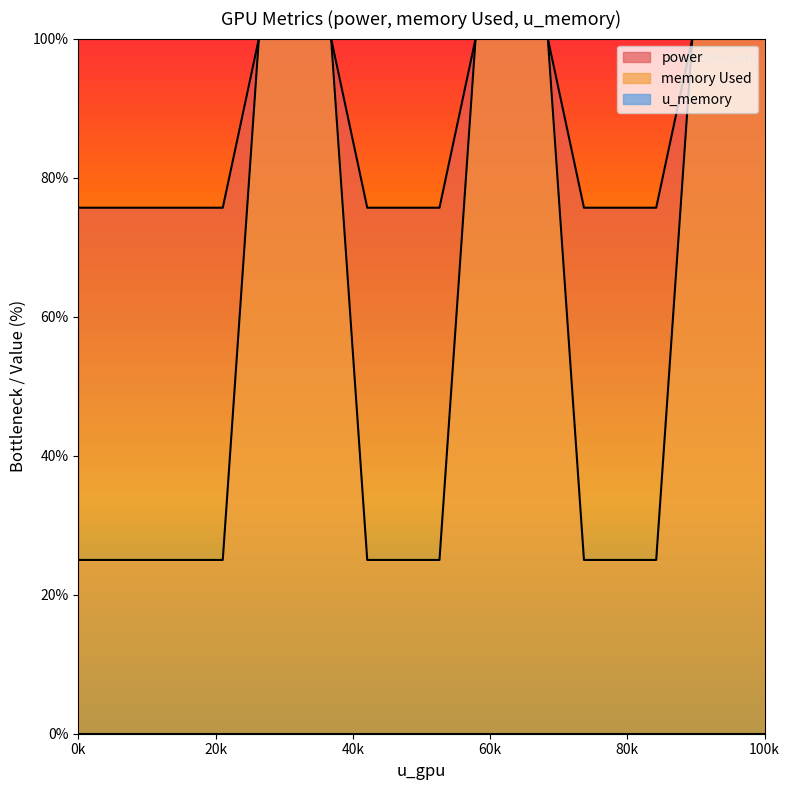

What is the greatest value displayed?

100.0